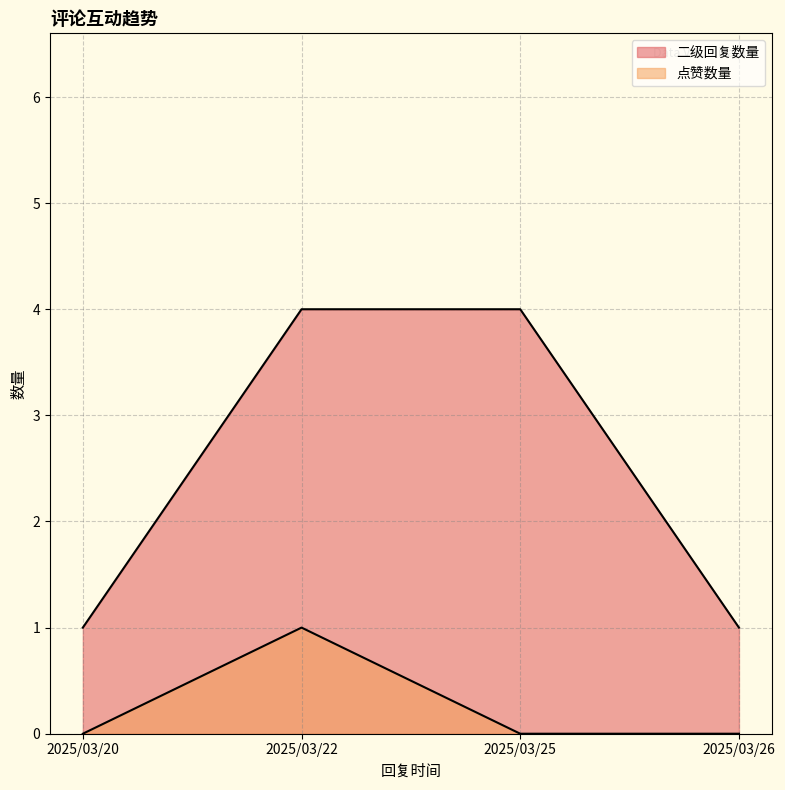

Where is the first local maximum for 点赞数量?

2025/03/22